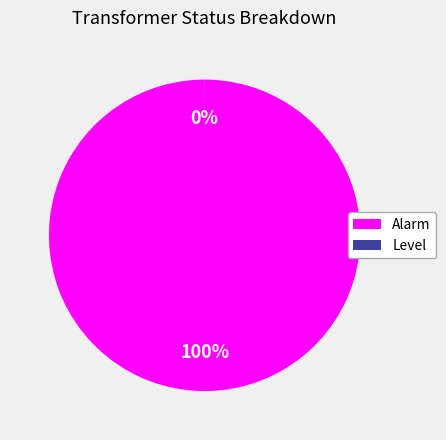

Is there a majority slice in this chart?

Yes